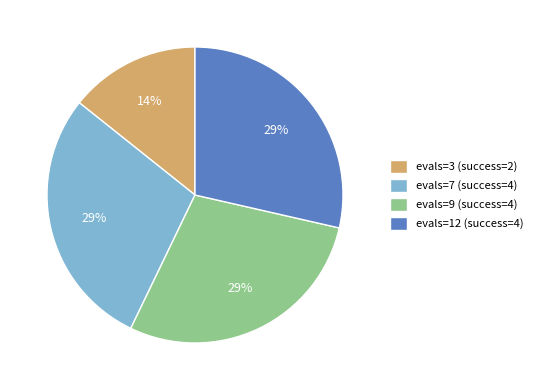

Is the sum of evals=7 (success=4) and evals=9 (success=4) greater than half?

Yes